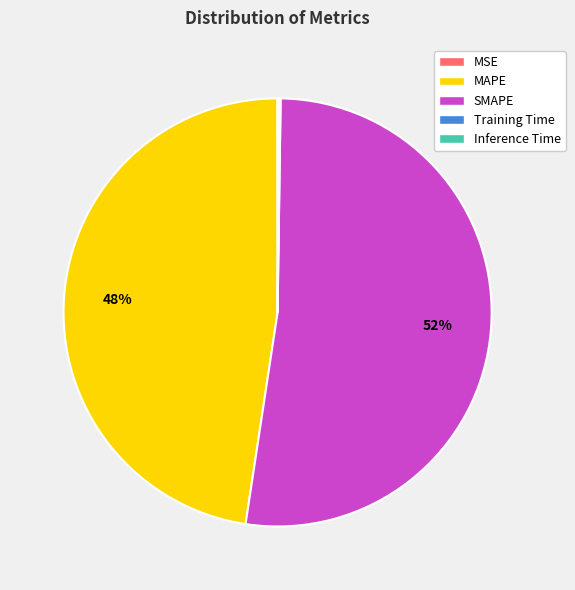

Does MAPE account for over 50% of the chart?

No